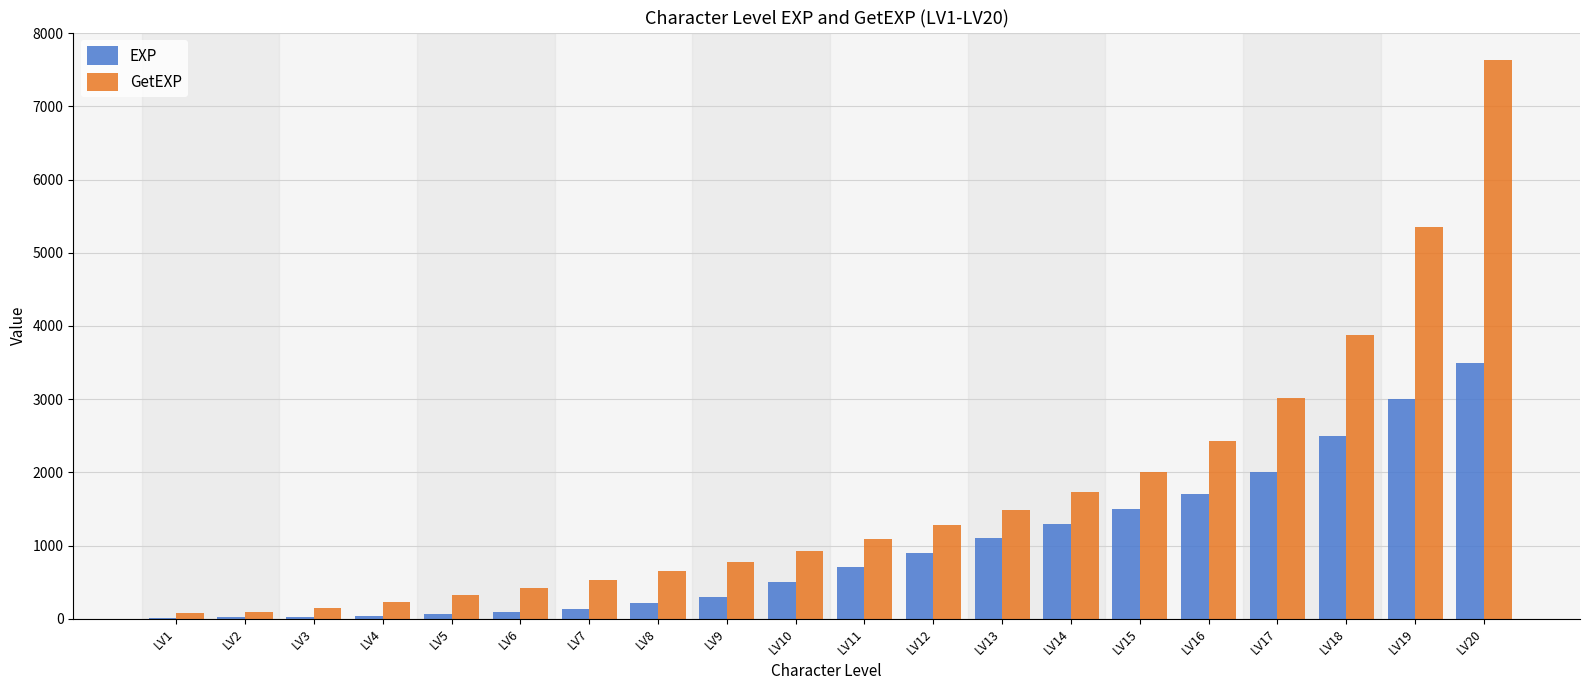

The value of GetEXP at LV7 is 897. True or false?

False